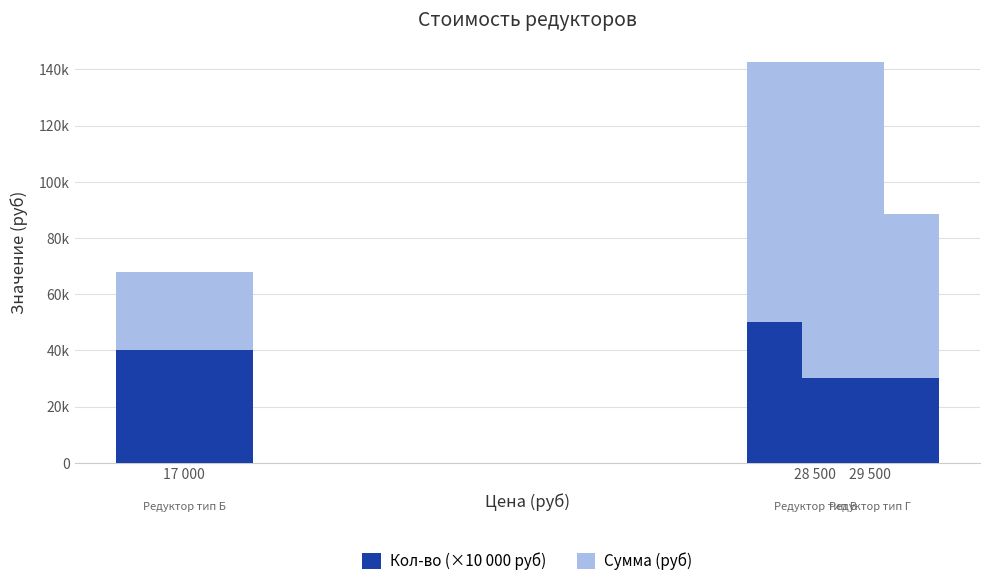

List the series in order of their peak value, highest first.

Сумма (руб), Кол-во (×10 000 руб)